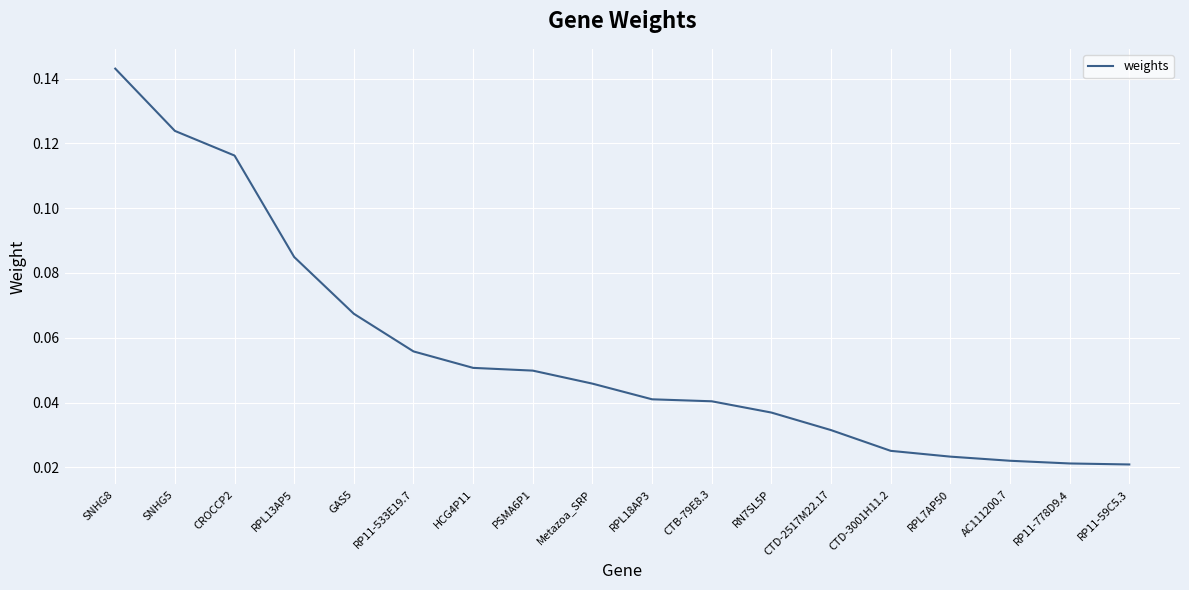

Which has a higher value, CROCCP2 or RN7SL5P?

CROCCP2